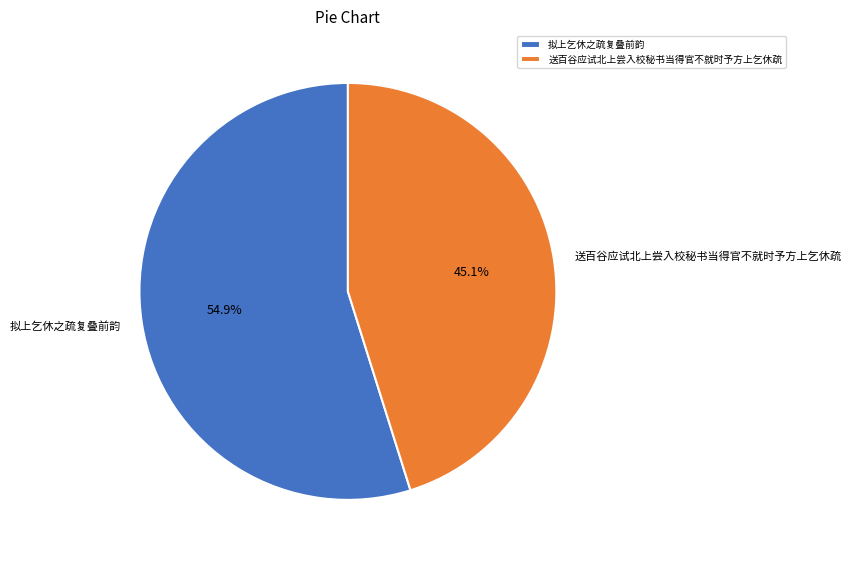

What percentage is the 拟上乞休之疏复叠前韵 slice, to the nearest percent?

55%